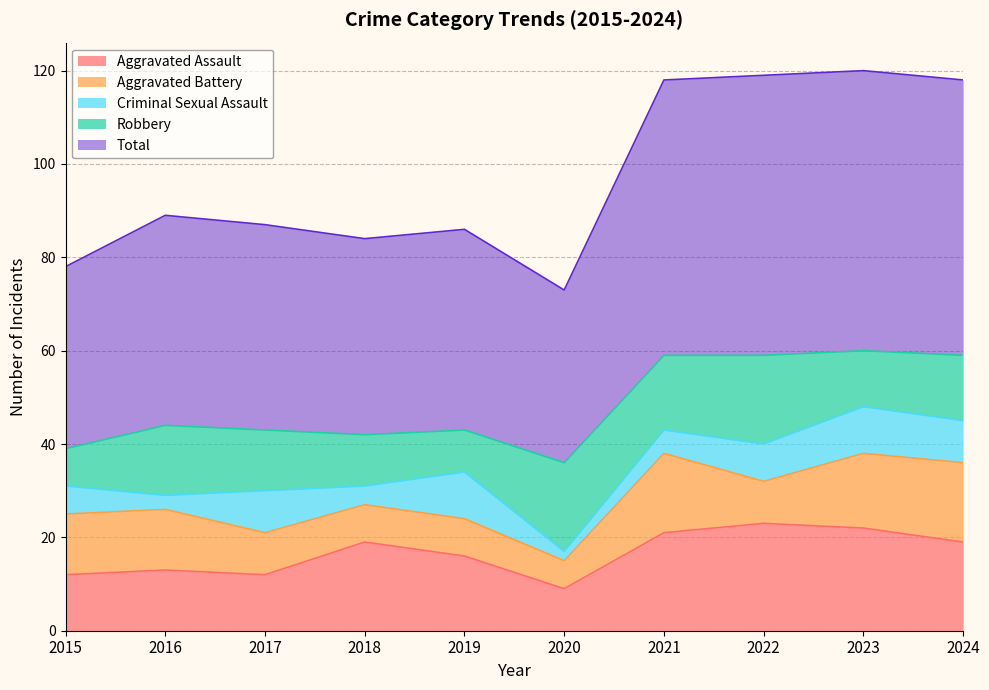

At which label is Aggravated Battery closest to 11?

2015